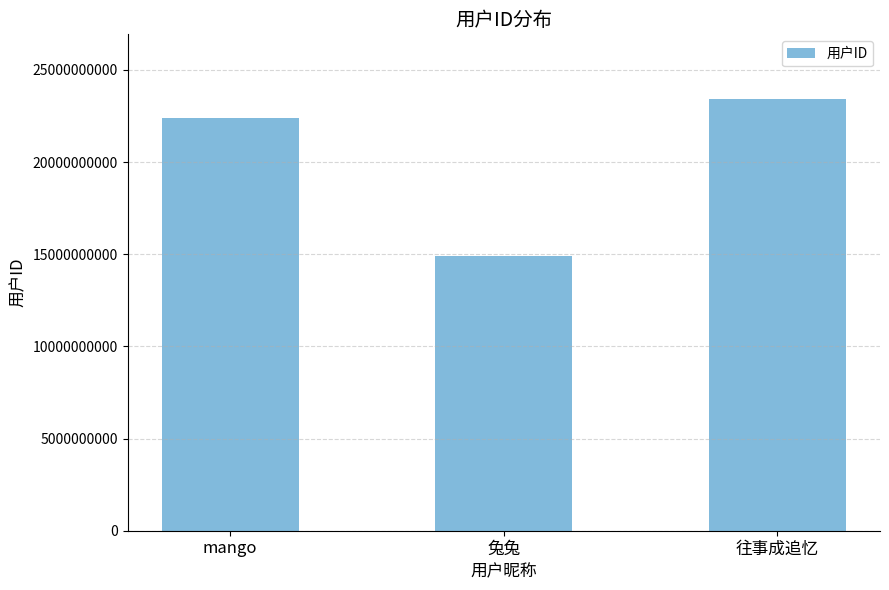

What is the label of the 2nd bar from the left?

兔兔